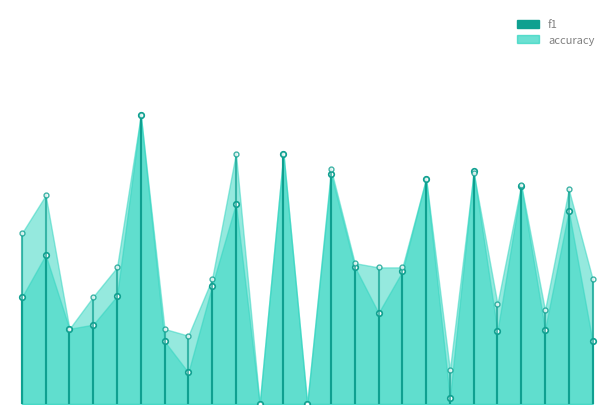

True or false: f1 has a value of 0.9 at 10.

False